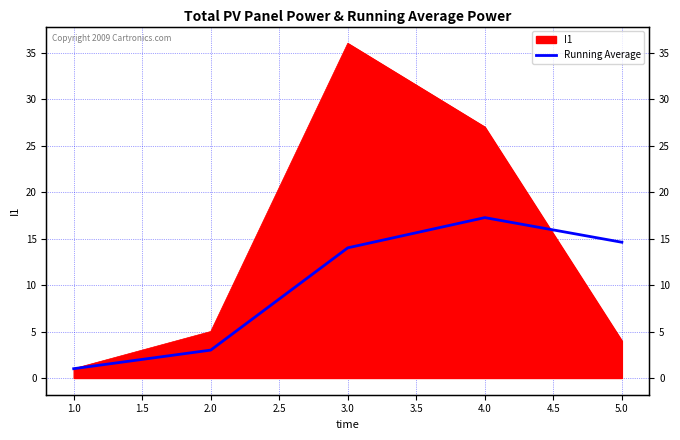

Is it true that the value at 2.0 is 4.8?

False